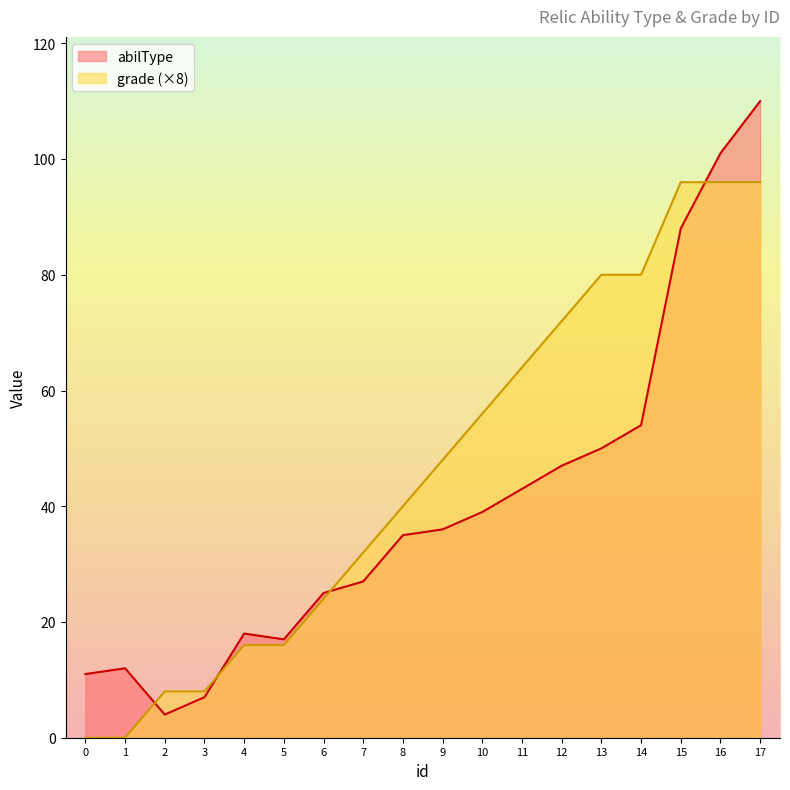

What is the approximate value of grade at 17, to the nearest 10?

100